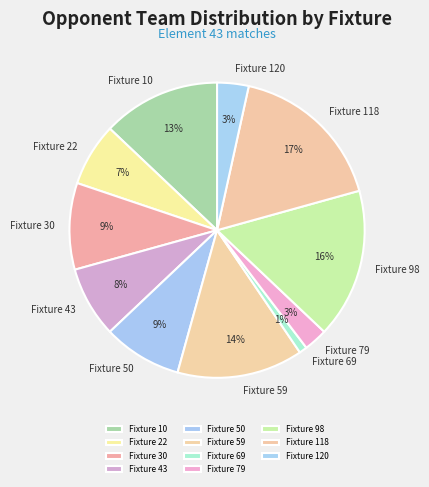

Which category has the smallest portion of the pie?

Fixture 69